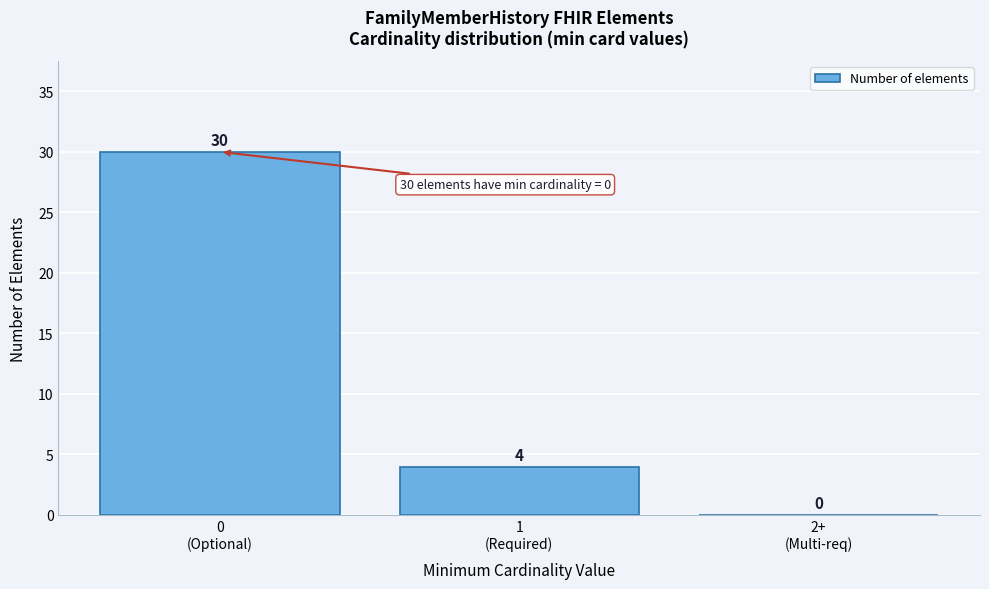

How many values are between 0 and 30?

3